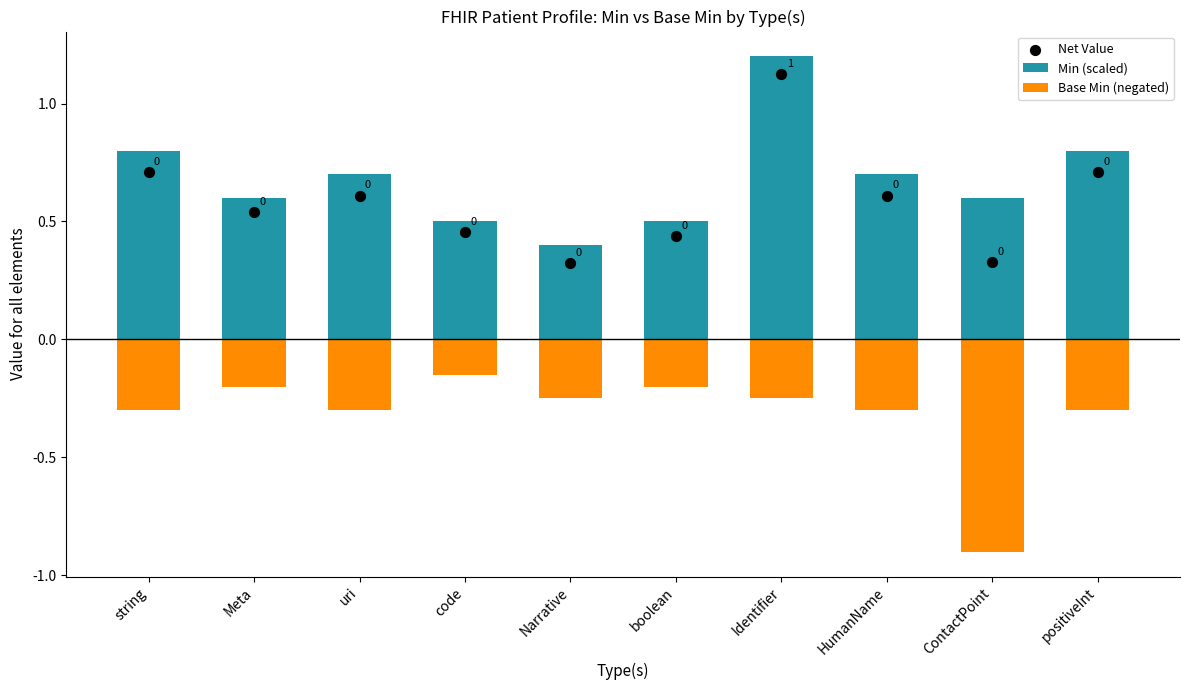

Which series contains the highest Y value?

Min (scaled)